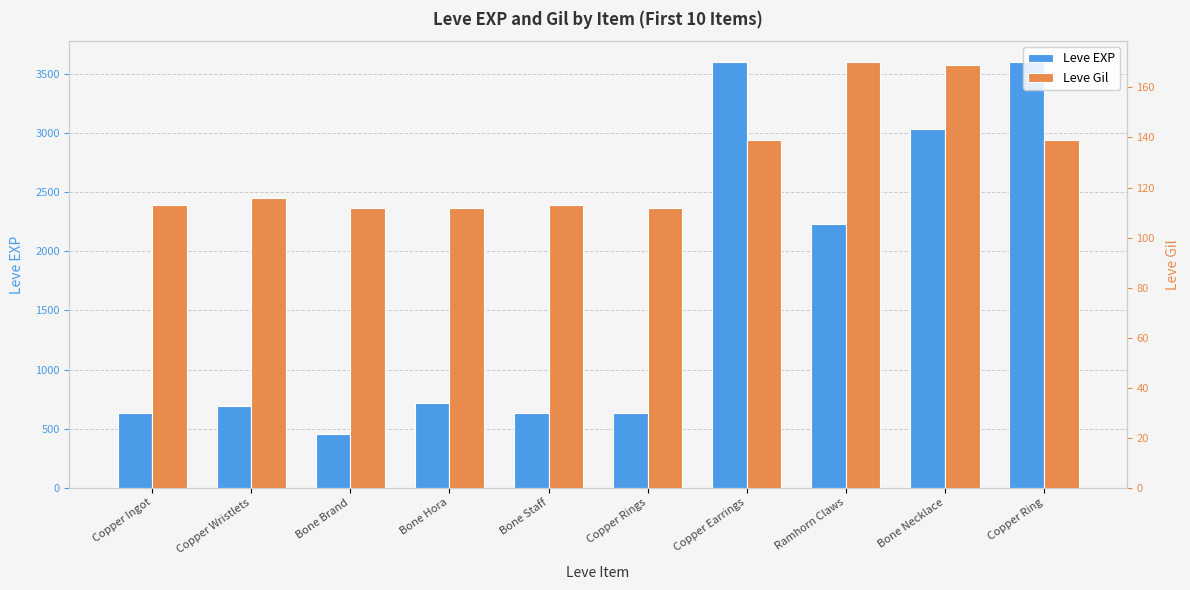

Rank the categories by Leve EXP value from highest to lowest.

Copper Earrings, Copper Ring, Bone Necklace, Ramhorn Claws, Bone Hora, Copper Wristlets, Copper Ingot, Bone Staff, Copper Rings, Bone Brand